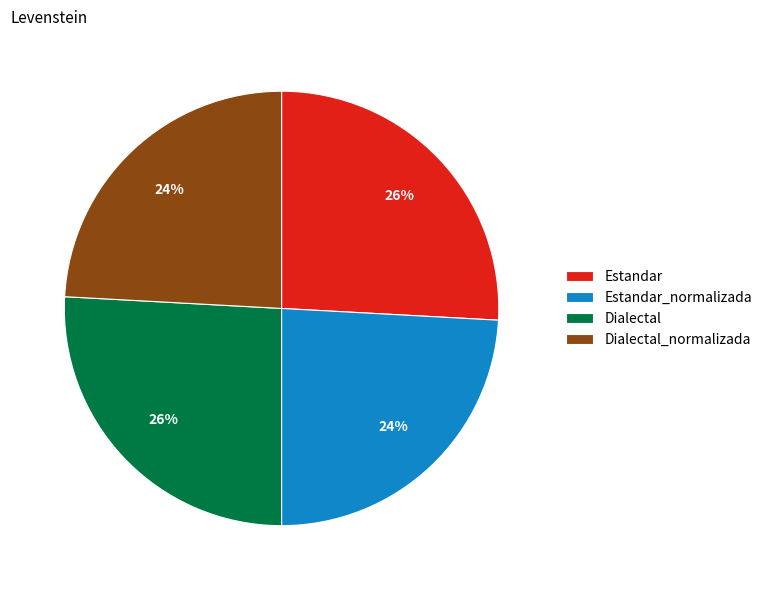

Count the number of slices in the pie.

4